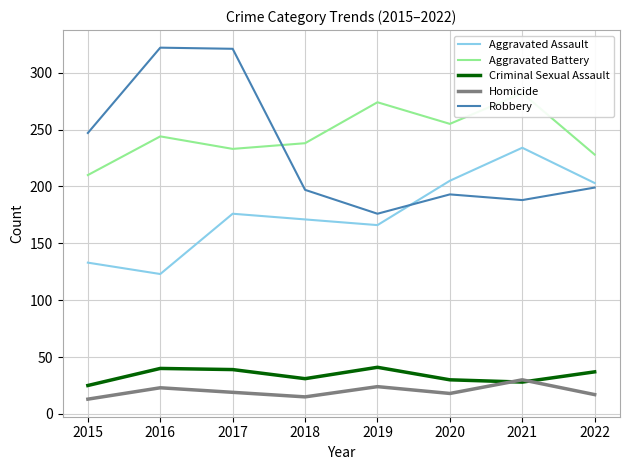

What is the value of the Homicide point at the 8th from the left?

17